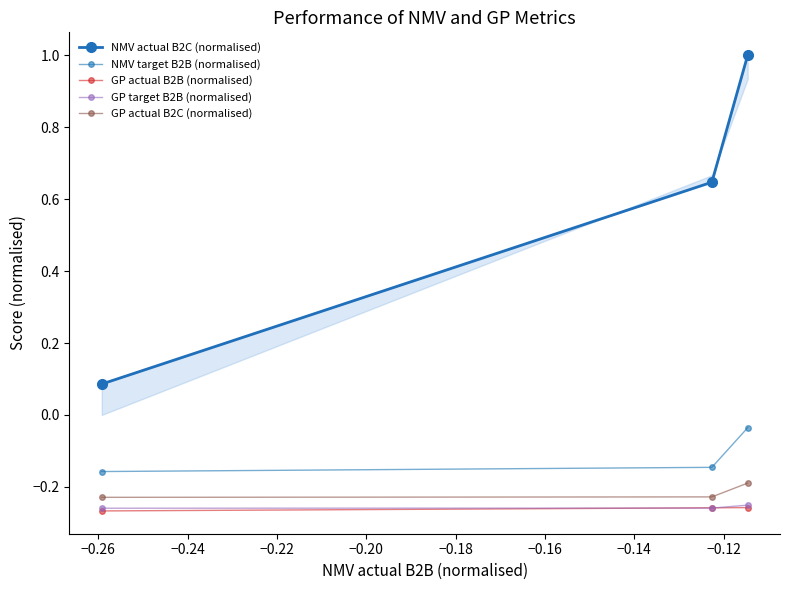

Which series has the largest total across all categories?

NMV actual B2C (normalised)